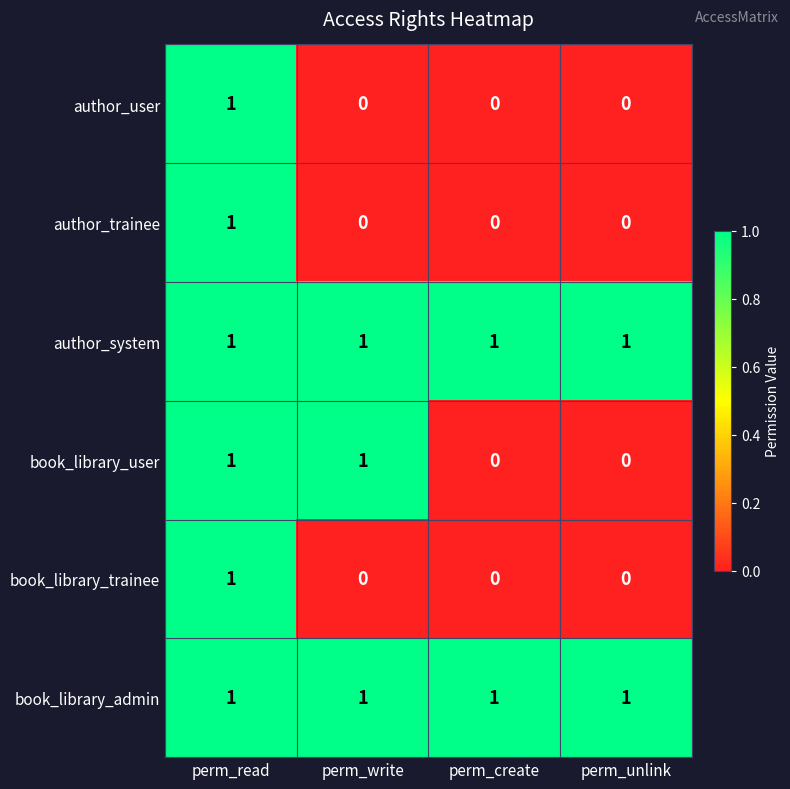

What is the maximum value shown in the chart?

1